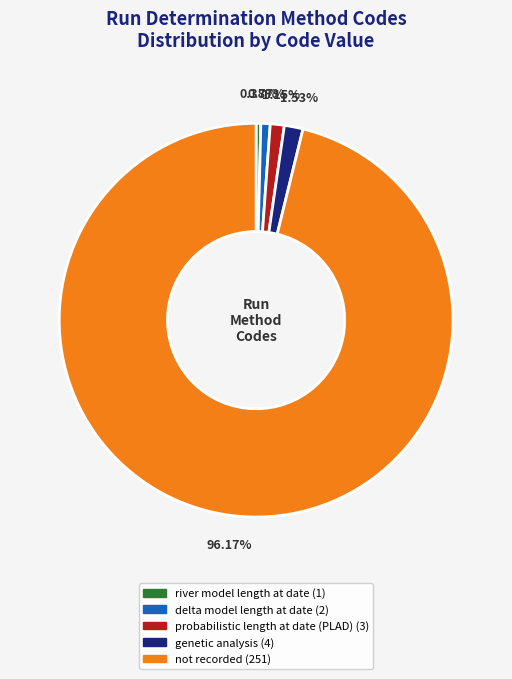

What is the largest slice in the pie chart?

not recorded